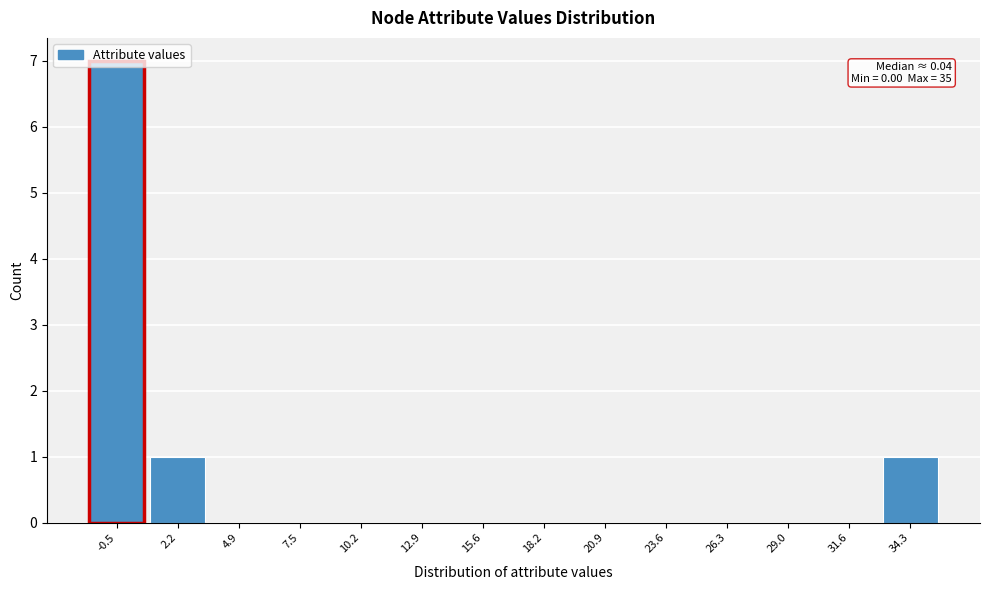

What is the change in value from -0.5 to 26.3?

-7